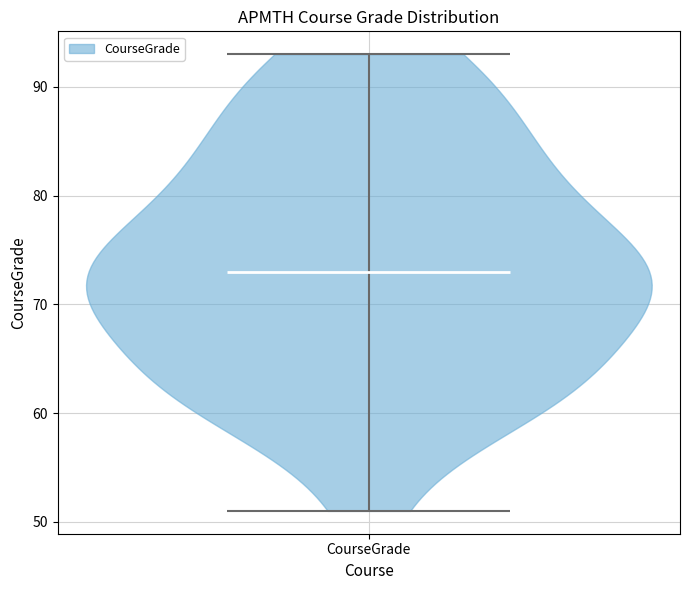

Read this violin plot against the y-axis: where its median line is, and the lowest and highest points the violin reaches. The values are not printed on the chart, so give them approximately, as read against the axis.

median line 73, lowest point 51, highest point 93